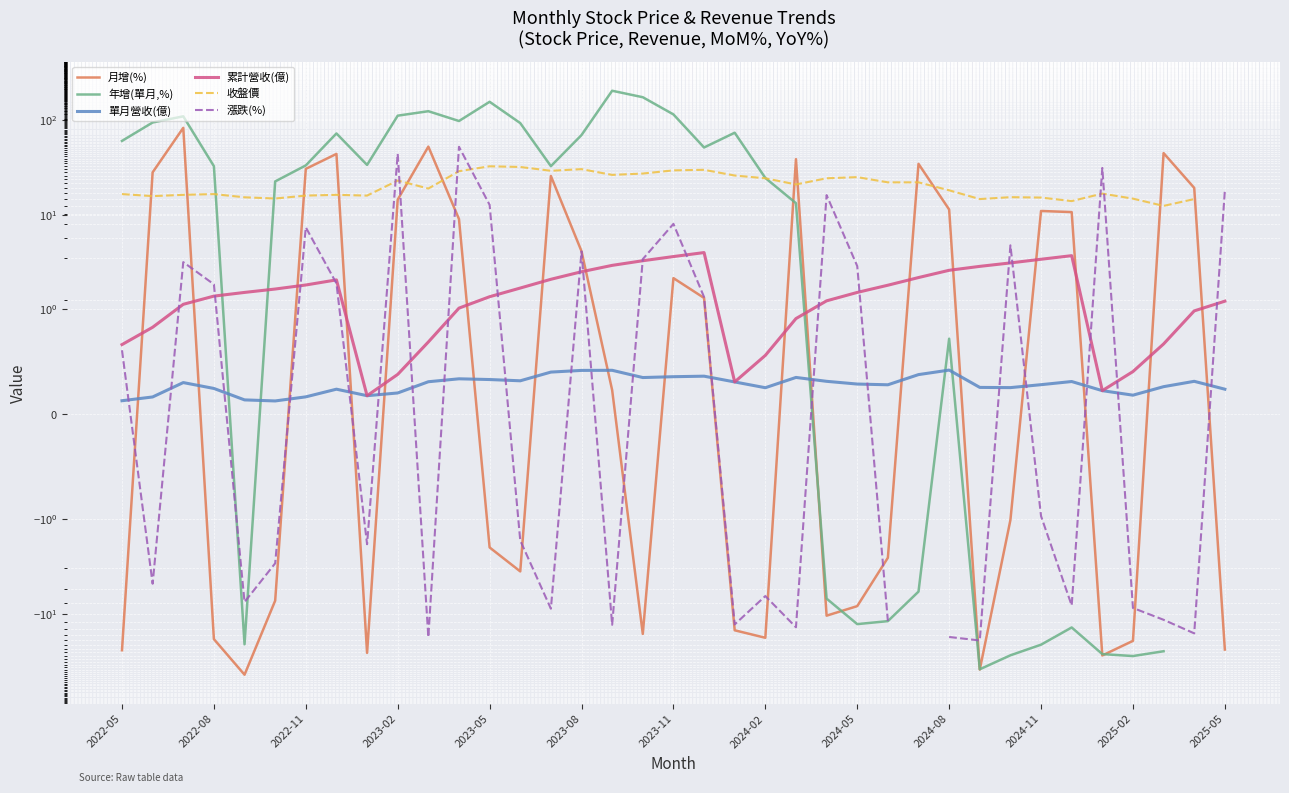

True or false: 漲跌(%) has more than 2 interior local peaks.

True